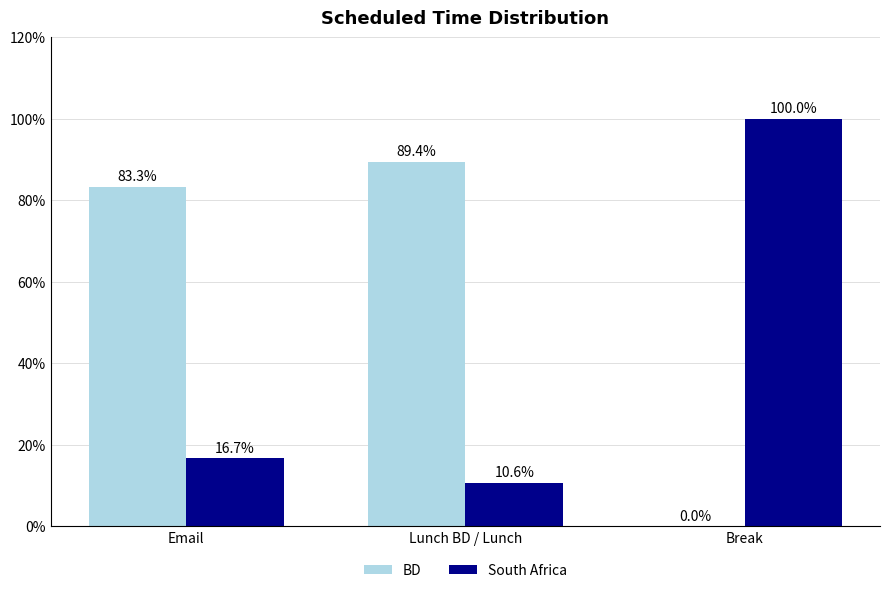

Are the bars grouped side by side (vs. stacked)?

Yes